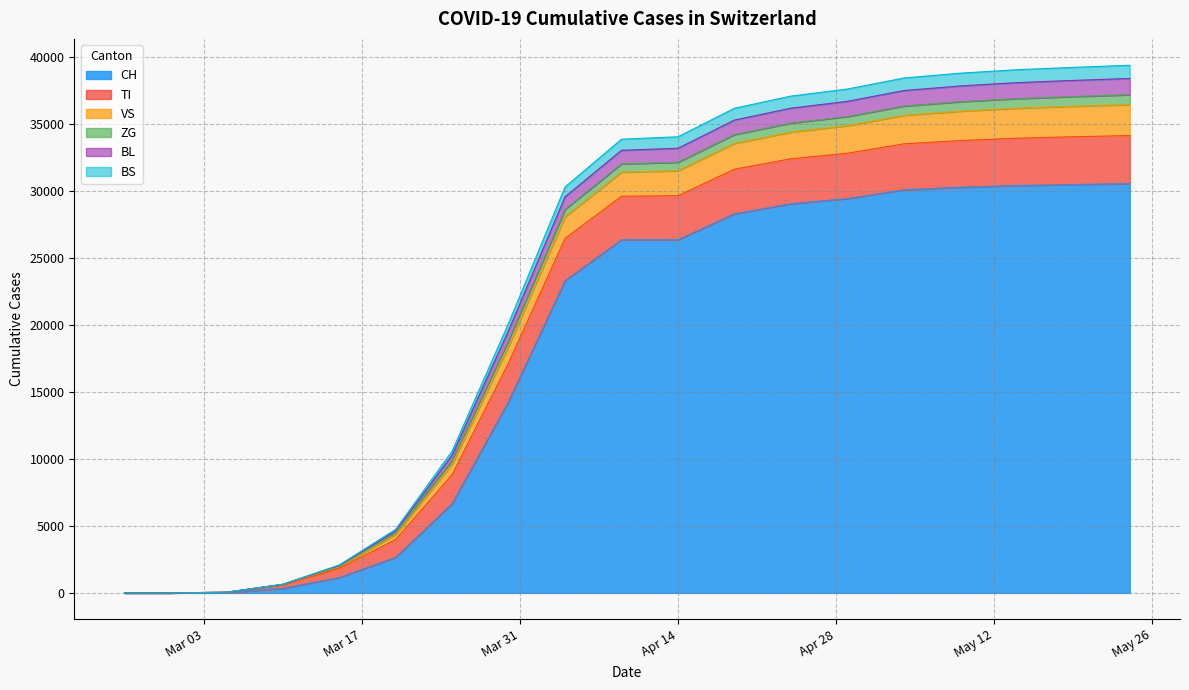

True or false: ZG and BS intersect in this chart.

False